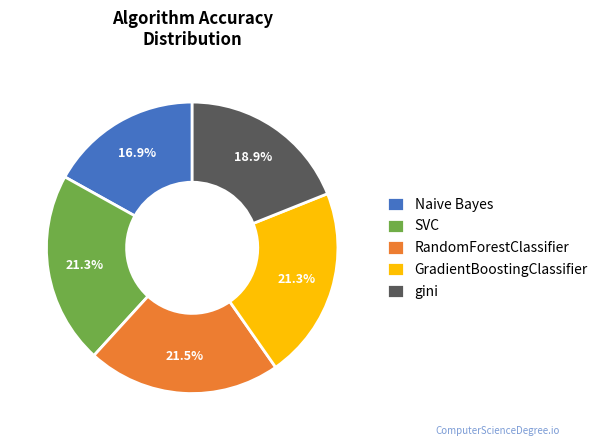

Is there any slice that represents more than half of the pie?

No